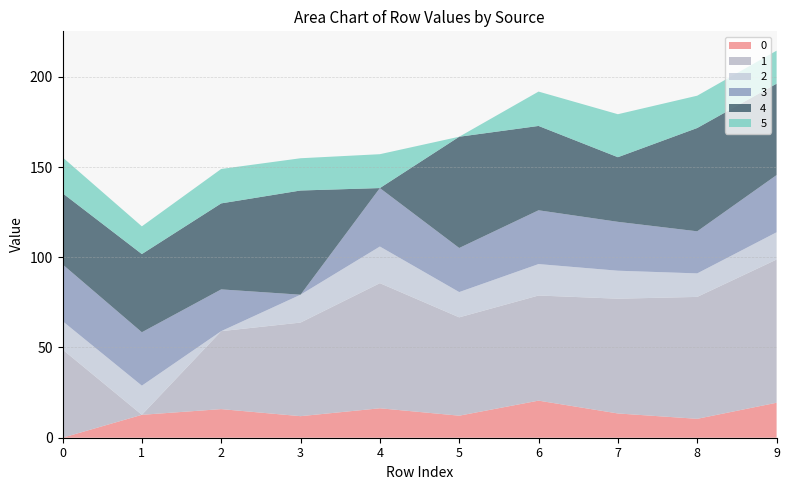

Reading right to left, what are all the values shown in this chart?

0: 9=19.4	8=10.5	7=13.4	6=20.6	5=12.2	4=16.3	3=11.9	2=15.8	1=12.7	0=0.0
1: 9=79.3	8=67.6	7=63.6	6=58.2	5=54.5	4=69.3	3=51.9	2=43.2	1=0.0	0=48.9
2: 9=15.1	8=13.0	7=15.5	6=17.4	5=14.0	4=20.3	3=15.4	2=0.0	1=16.2	0=15.7
3: 9=31.7	8=23.3	7=27.1	6=29.8	5=24.4	4=32.4	3=0.0	2=23.1	1=29.6	0=31.4
4: 9=50.6	8=57.2	7=35.8	6=46.7	5=61.6	4=0.0	3=57.7	2=47.6	1=43.3	0=39.4
5: 9=18.3	8=17.9	7=23.8	6=19.0	5=0.0	4=18.8	3=17.9	2=19.1	1=15.3	0=19.9